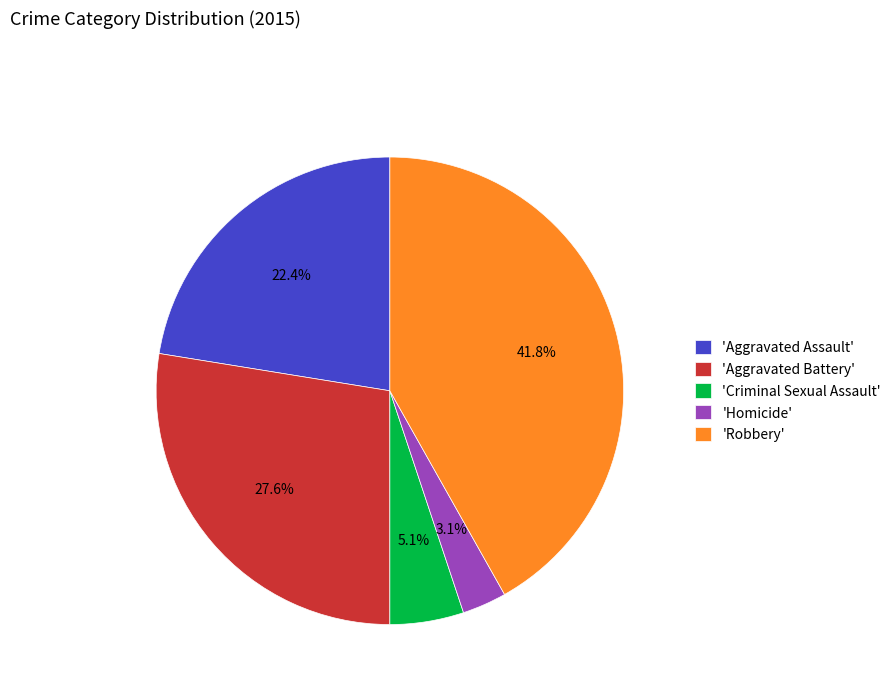

Does any single category account for the majority?

No